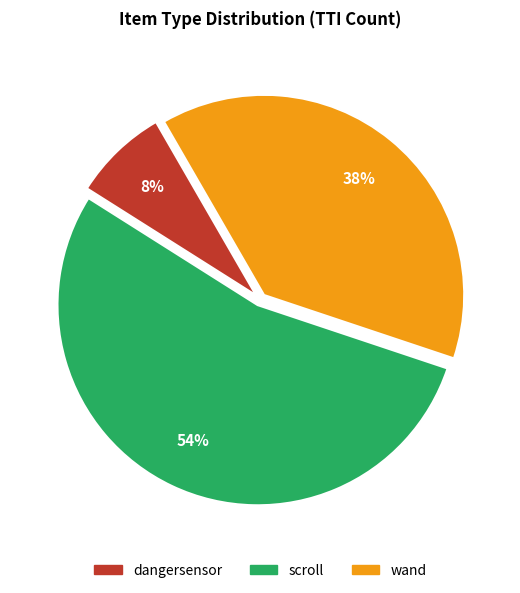

Is there a majority slice in this chart?

Yes